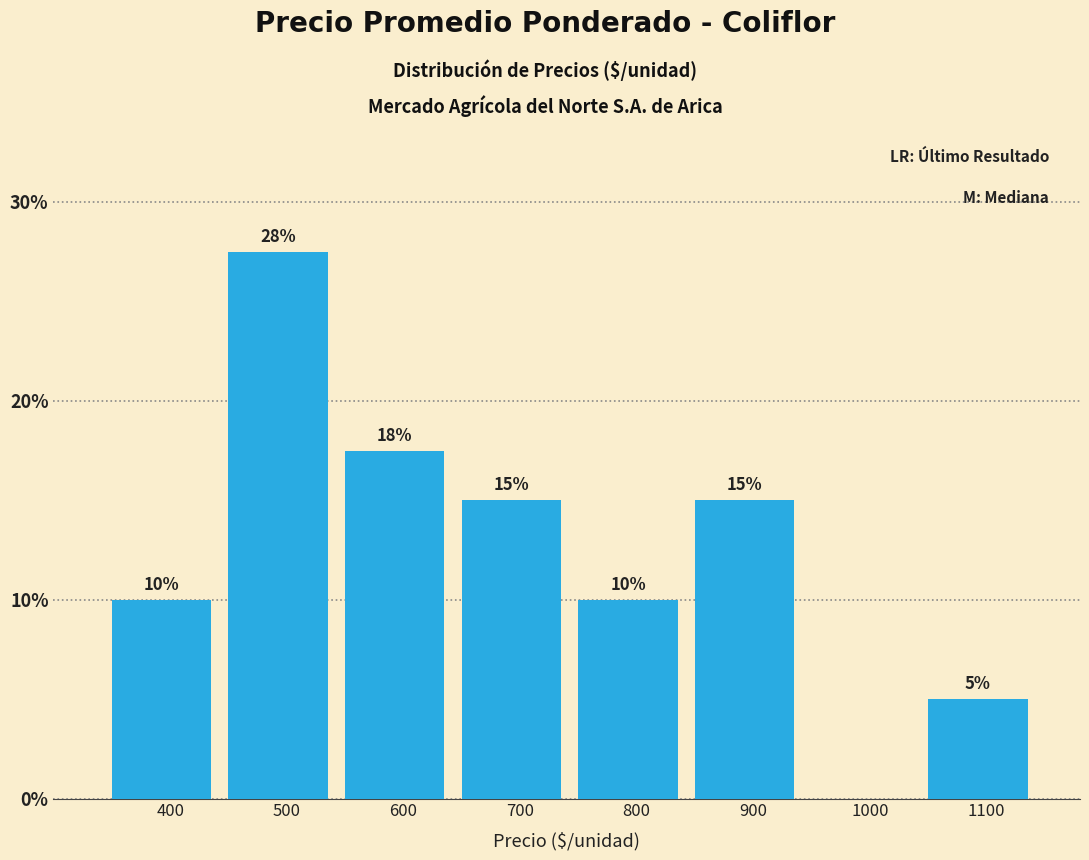

Read the value at 700.

15.0